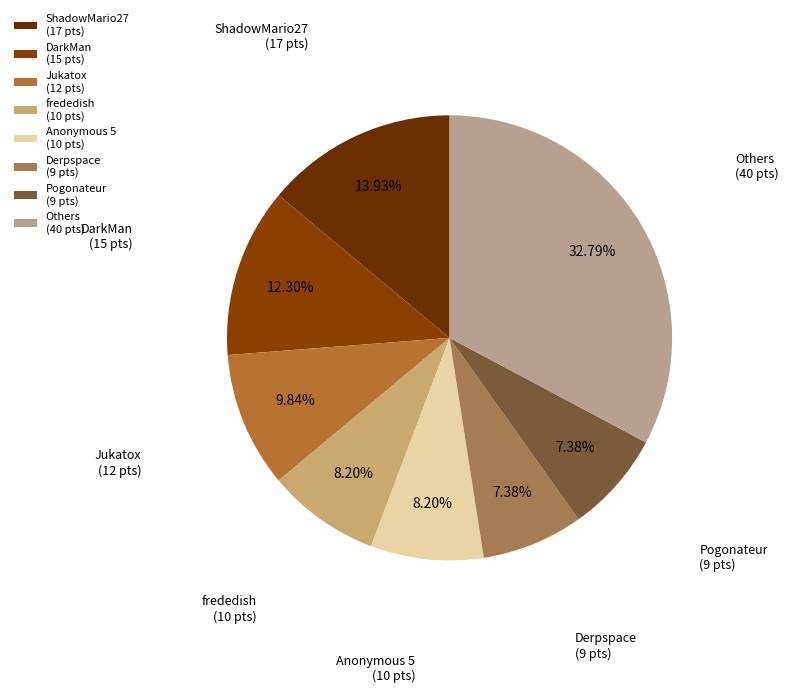

To the nearest percent, what is the average slice percentage?

12%